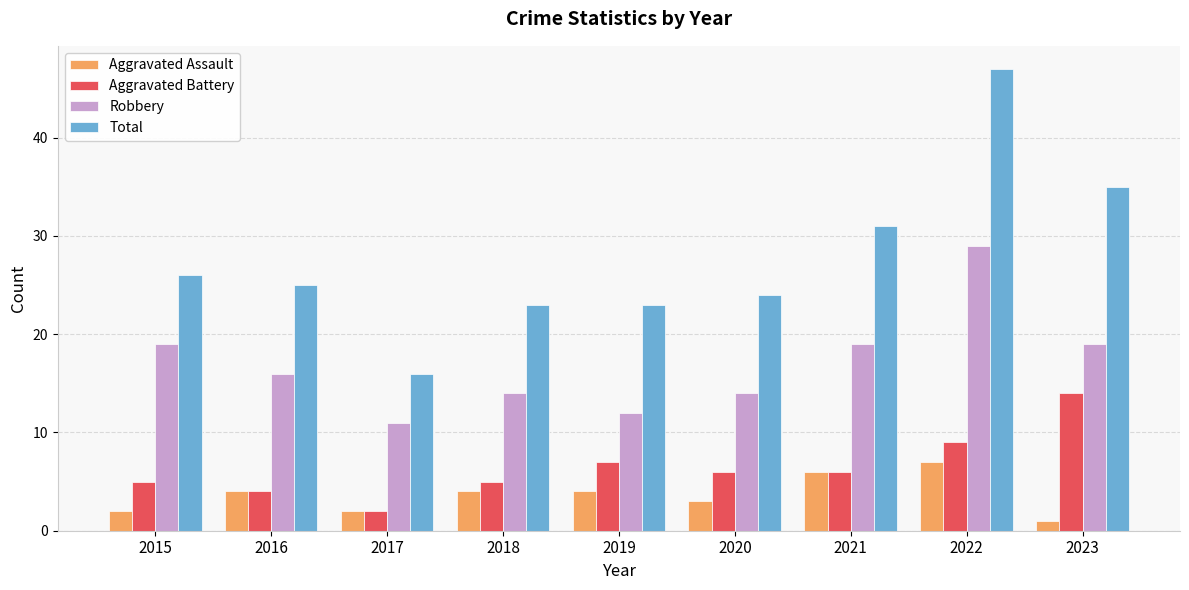

What is the difference between the Robbery values at 2022 and 2023?

10